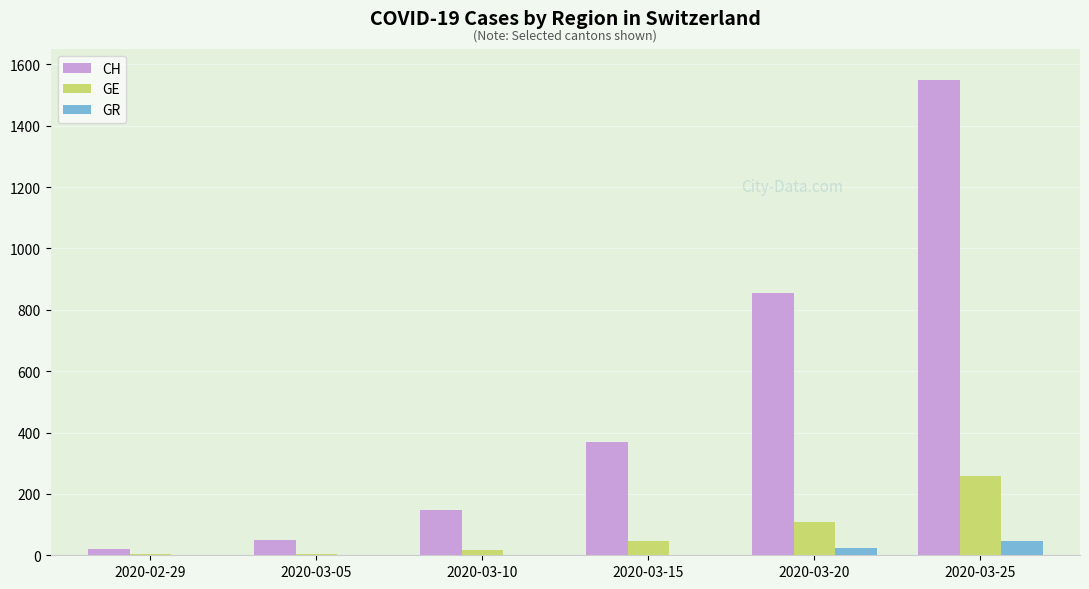

At which label is GE closest to 130?

2020-03-20